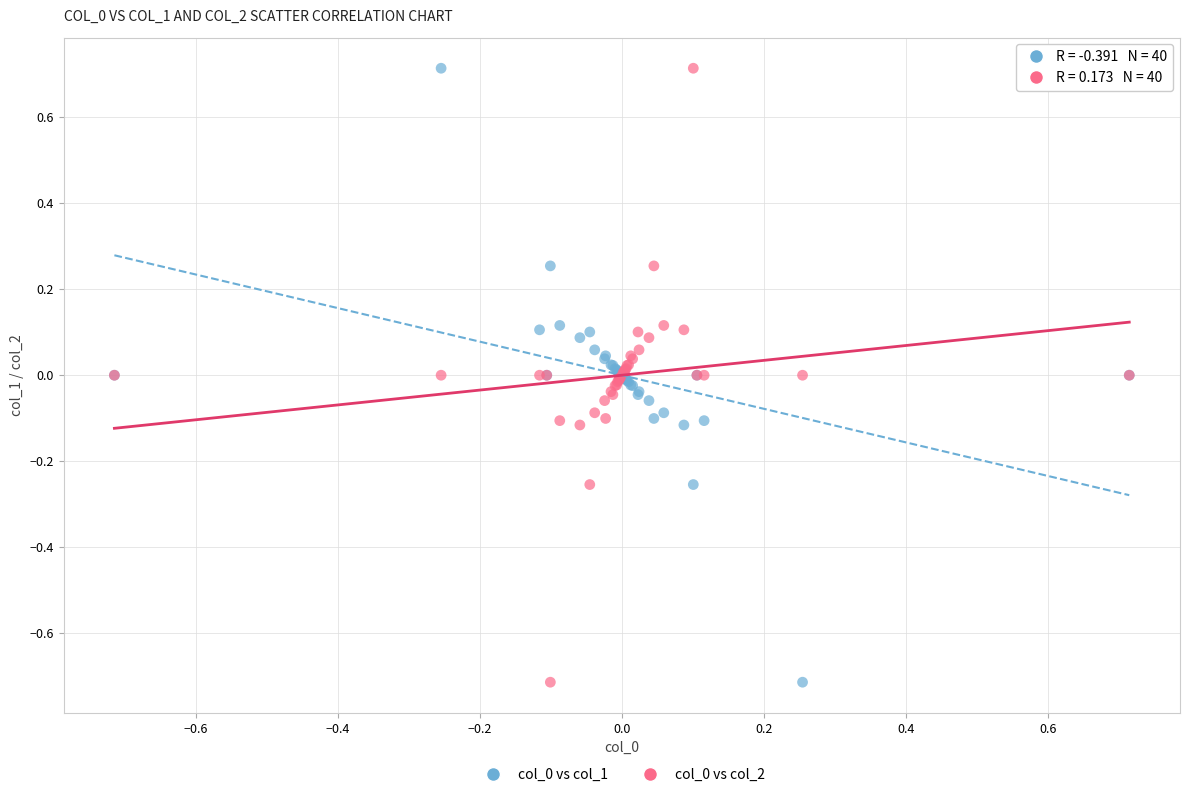

What is the X range (max minus min) for the scatter plot?

1.4